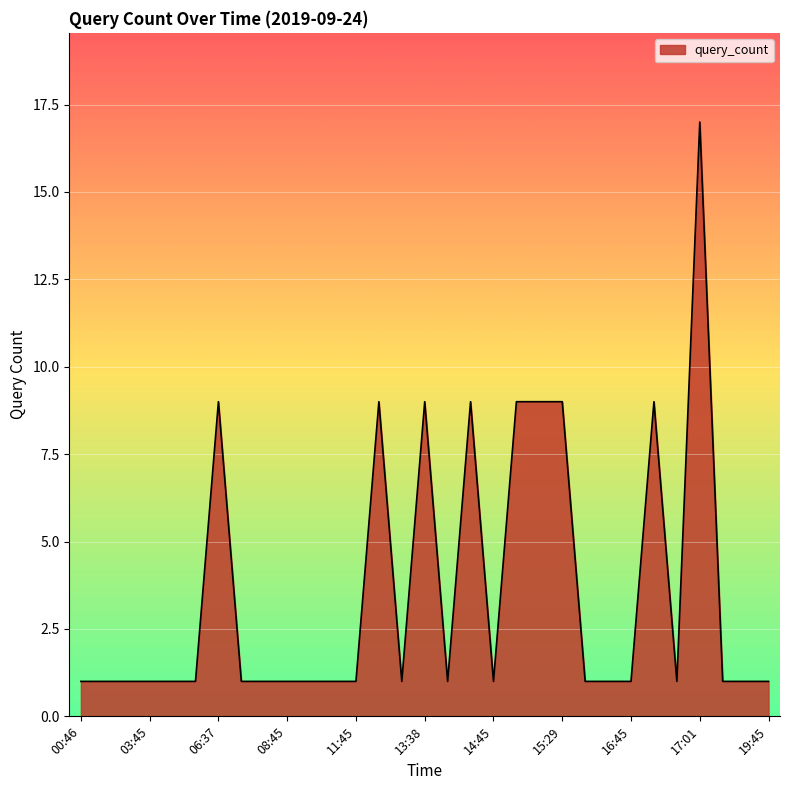

What is the difference between the maximum and minimum values?

16